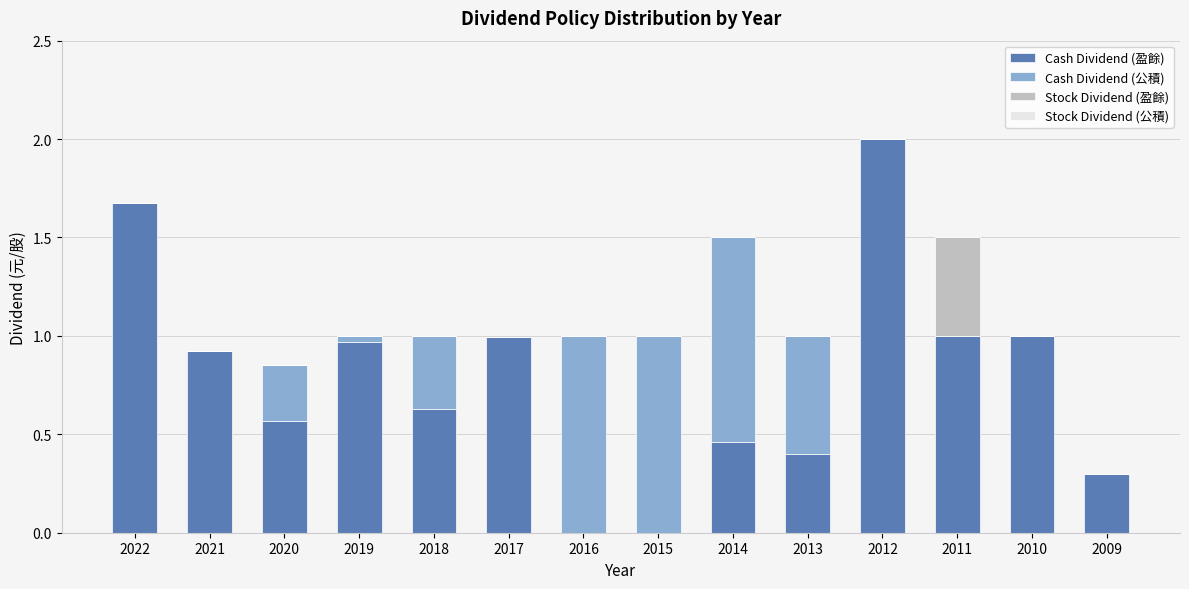

Which category has the highest value in the Cash Dividend (盈餘) series?

2012